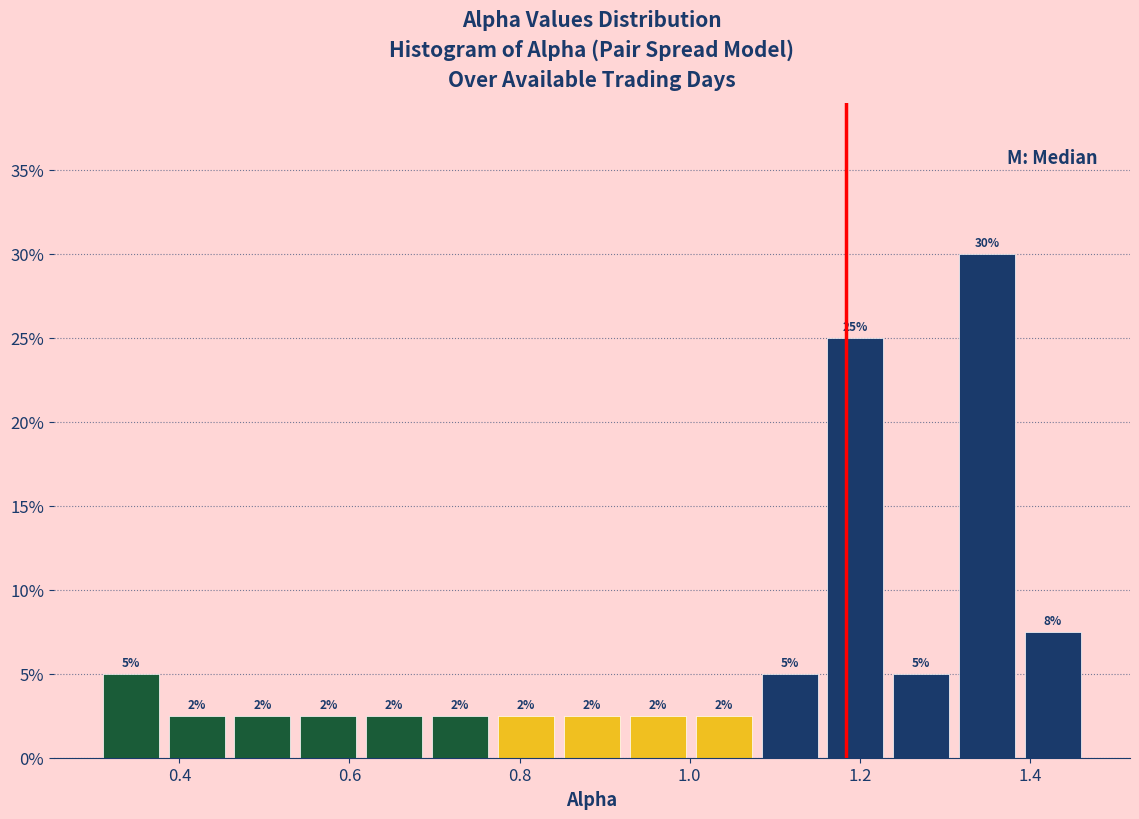

Around what value on the x-axis is the tallest bar? Give the approximate position of its centre, as read against the axis.

1.34